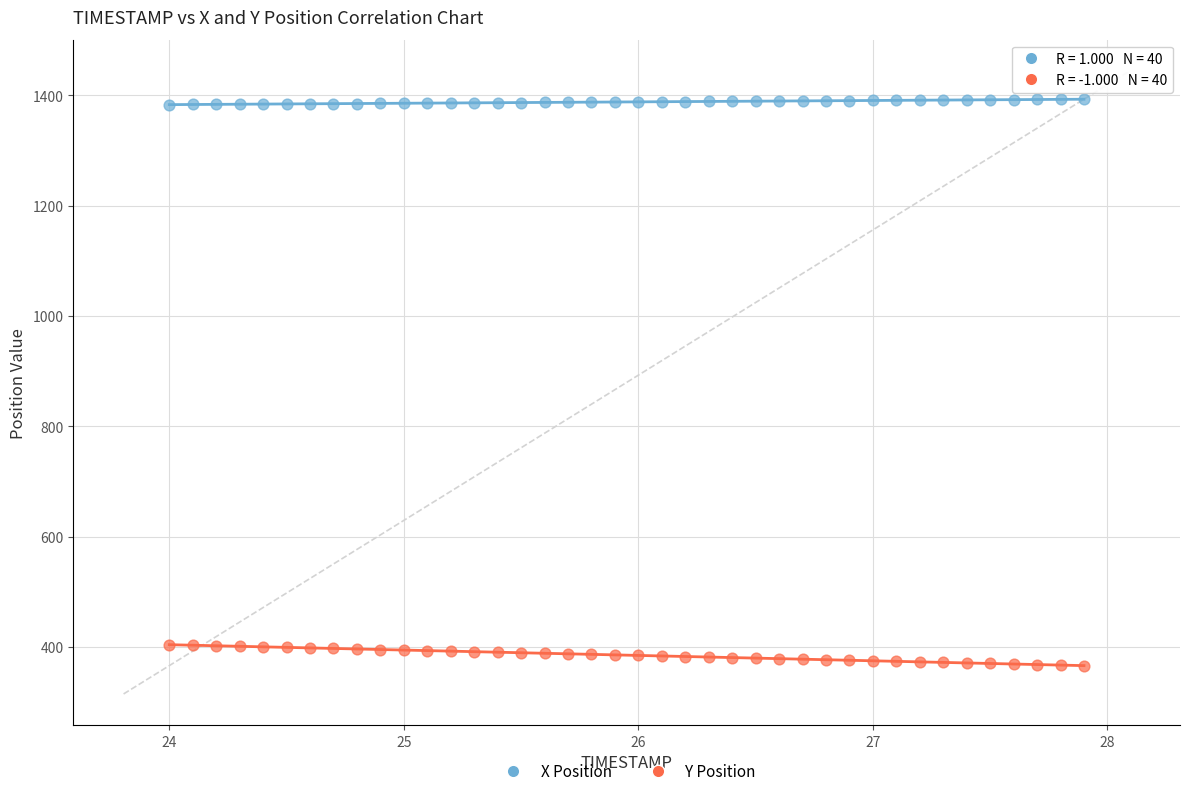

What is the X range (max minus min) for the scatter plot?

3.9